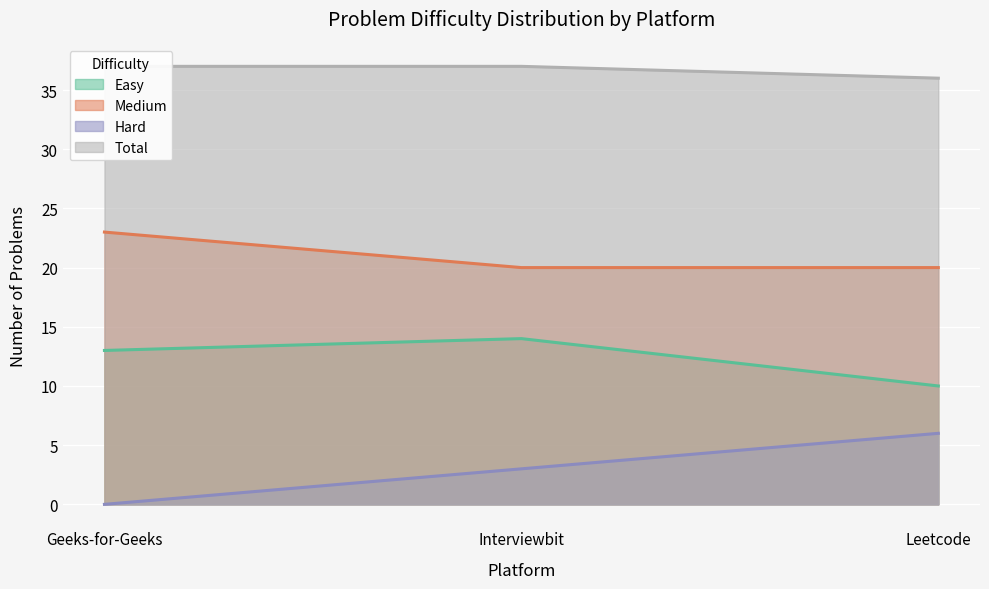

List the series in order of their peak value, lowest first.

Hard, Easy, Medium, Total